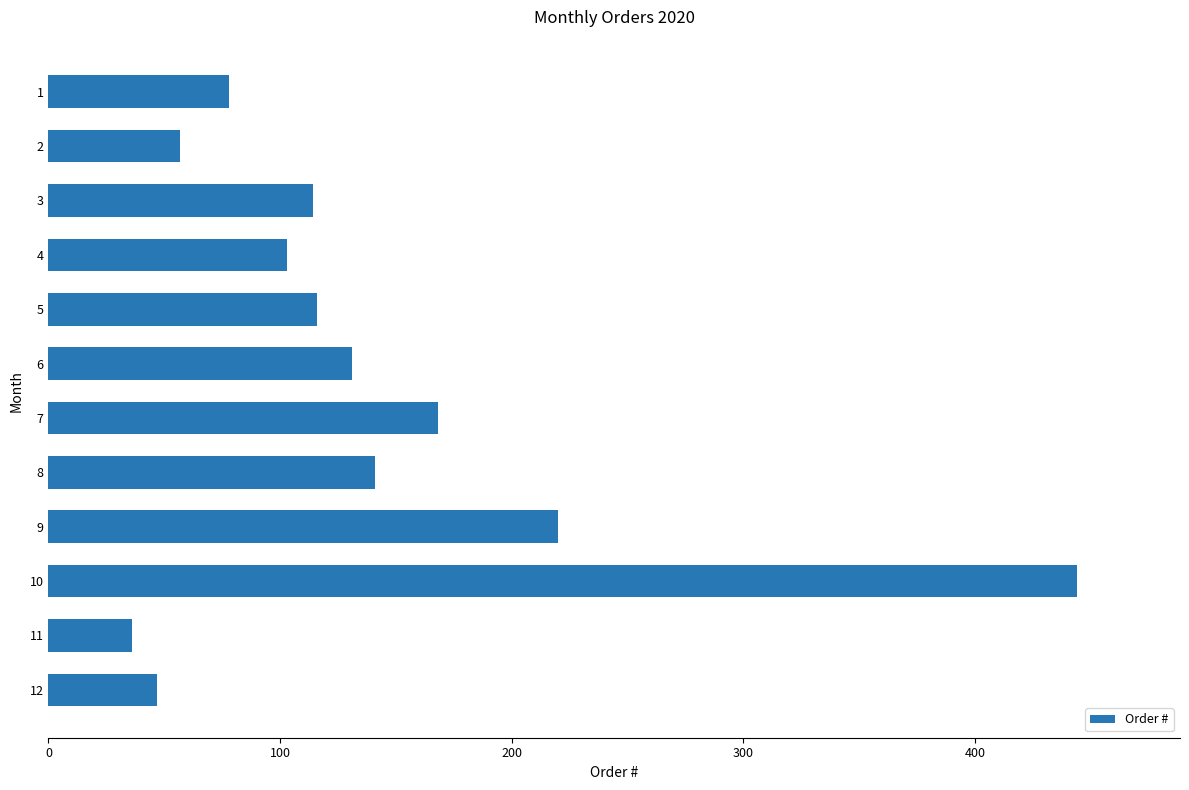

Reading top to bottom, what are all the values shown in this chart?

1=78	2=57	3=114	4=103	5=116	6=131	7=168	8=141	9=220	10=444	11=36	12=47